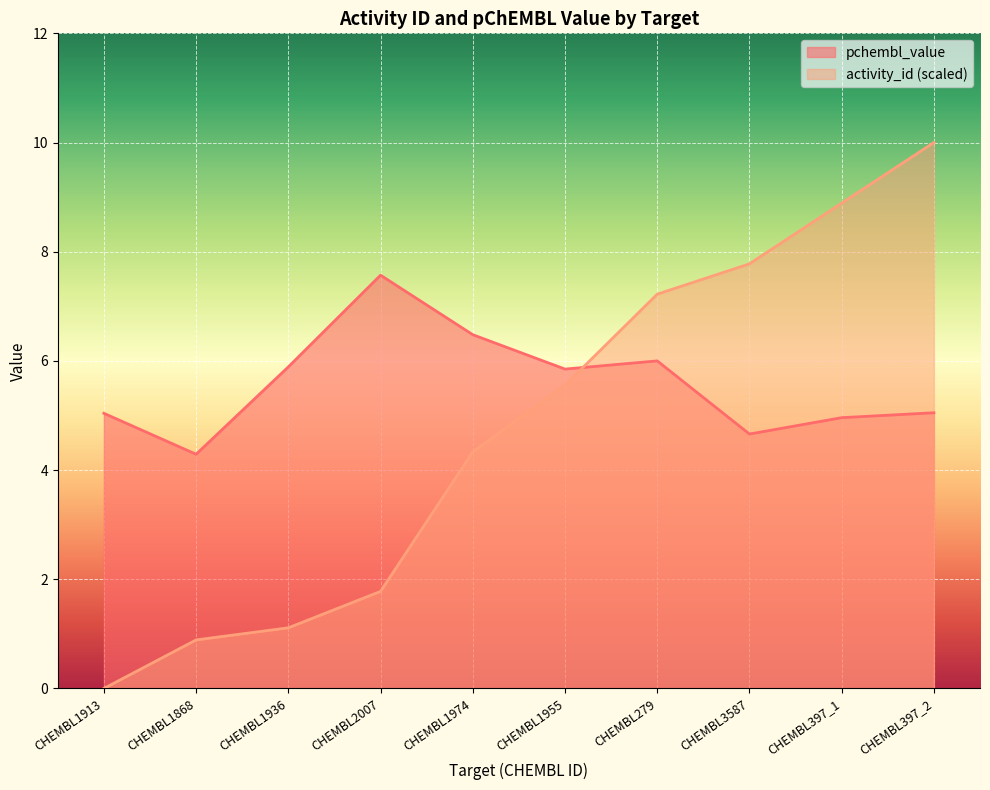

At which category is the sum across all series the highest?

CHEMBL397_2